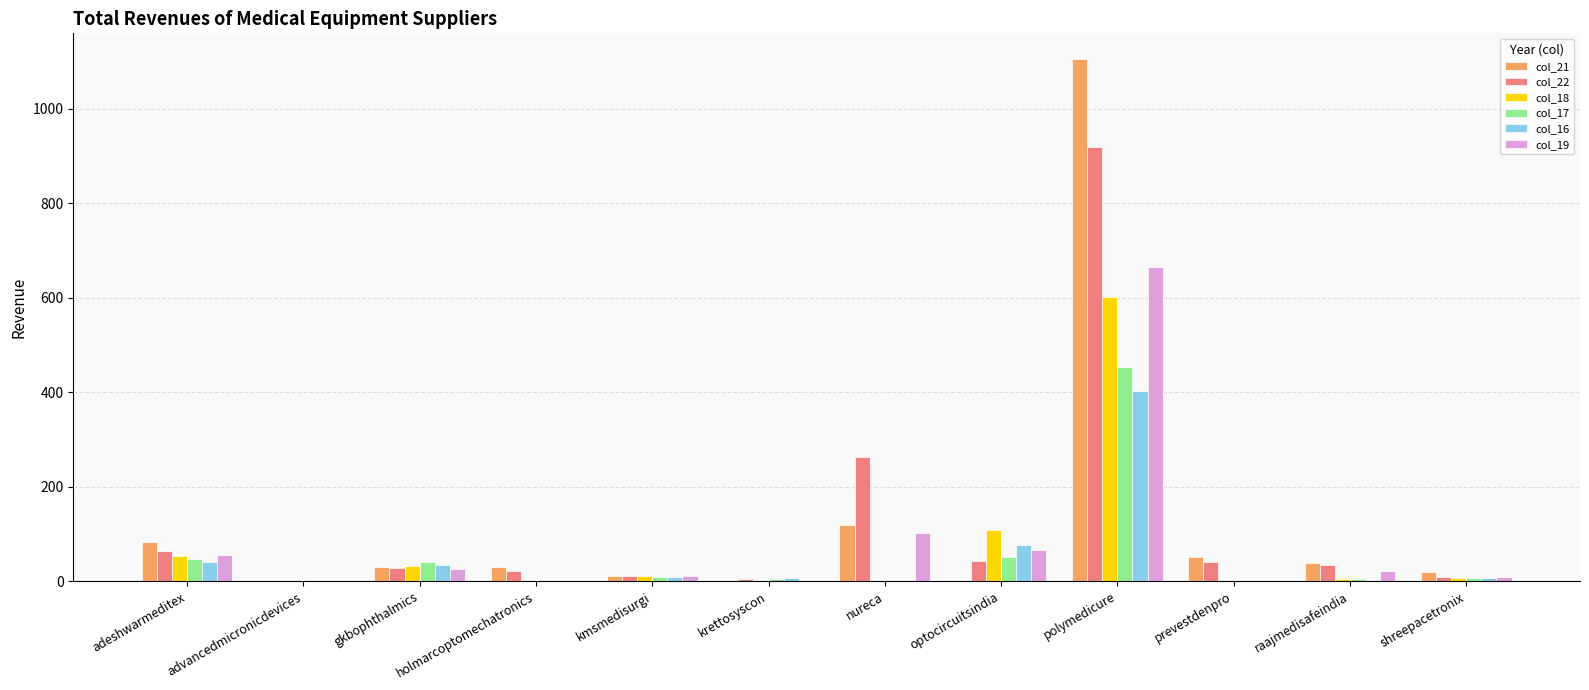

What is the total value across all series at polymedicure?

4145.4